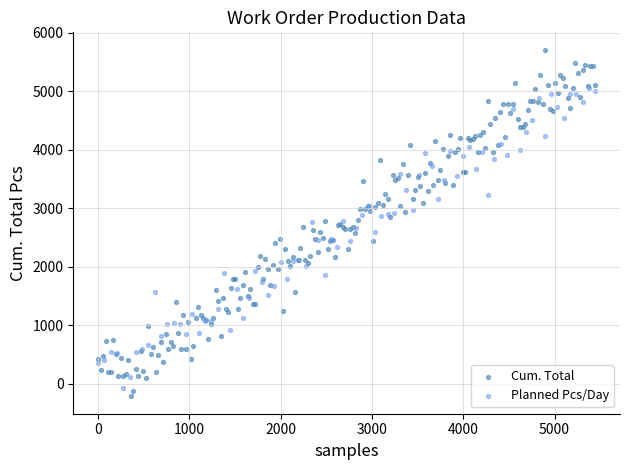

Which series reaches the maximum Y coordinate?

Cum. Total